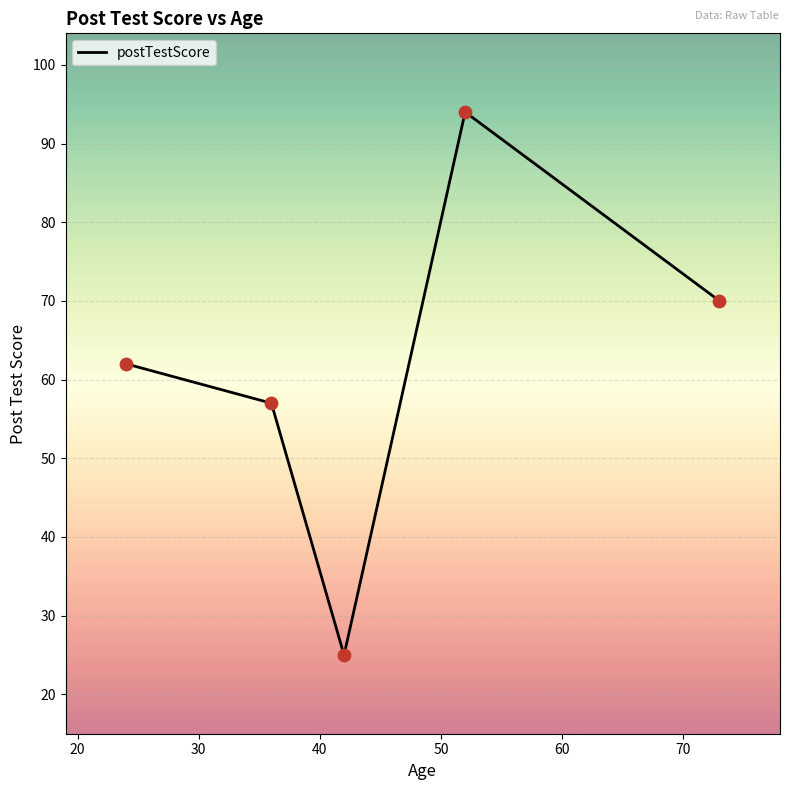

What is the sum of all values?

308